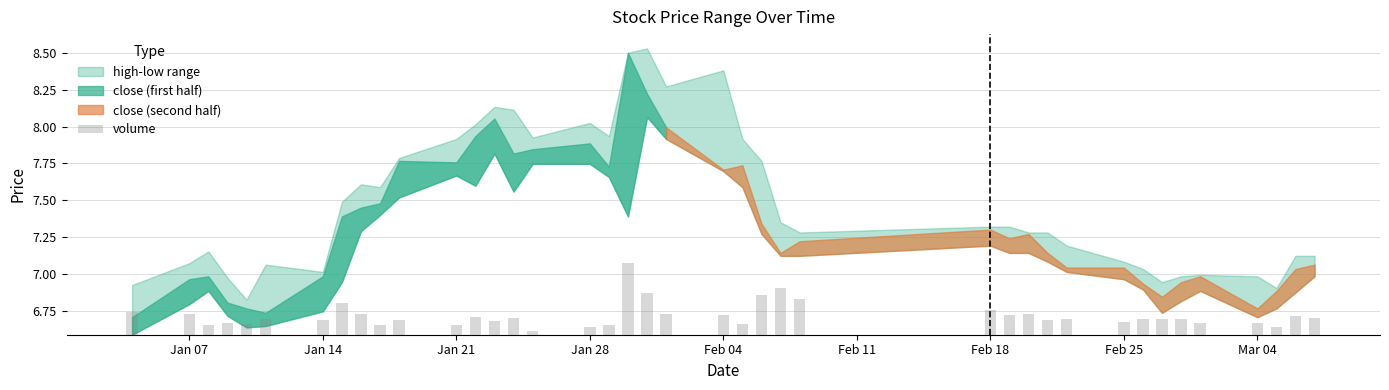

Which series has the largest range (max minus min)?

close